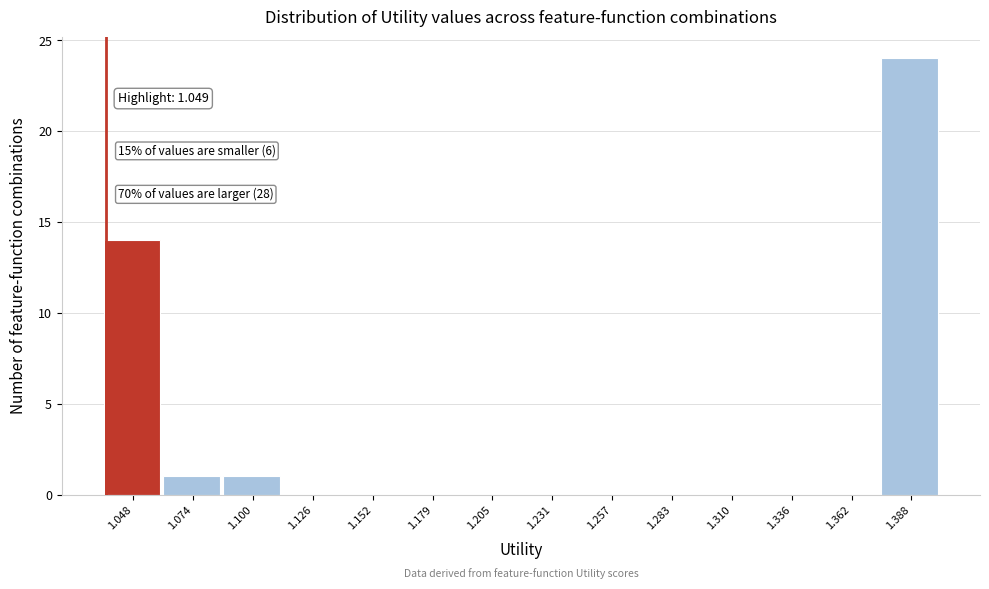

Reading left to right, extract all data points from this chart.

1.048=14	1.074=1	1.100=1	1.126=0	1.152=0	1.179=0	1.205=0	1.231=0	1.257=0	1.283=0	1.310=0	1.336=0	1.362=0	1.388=24